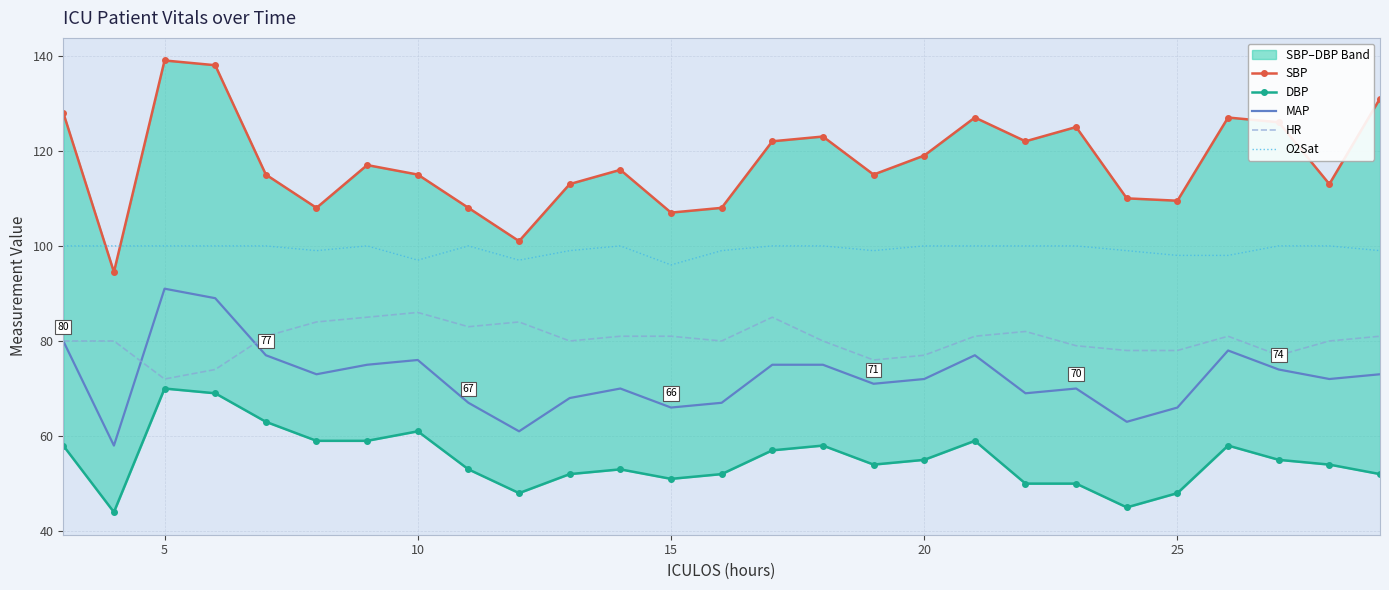

Which series has the largest total across all categories?

SBP